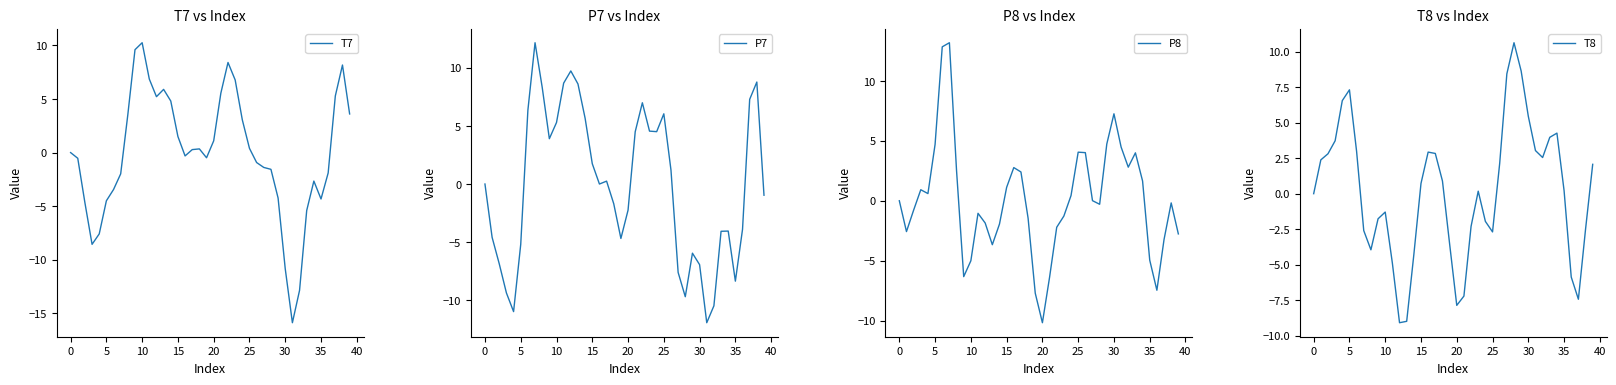

What is the value of the P8 point at the 23rd from the left?

-2.2